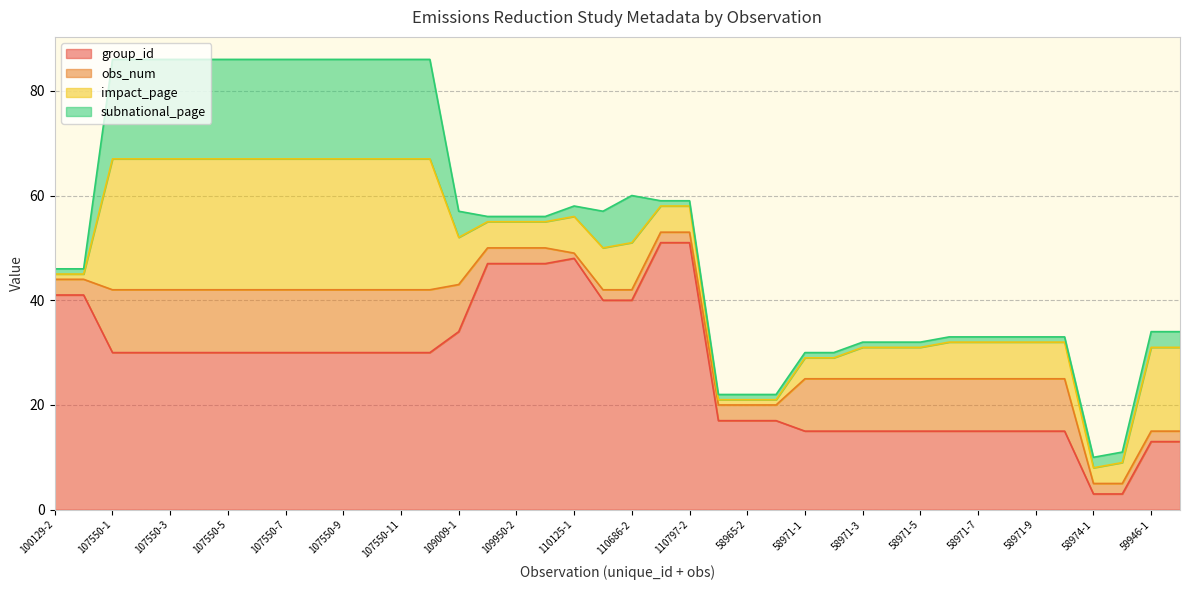

At how many categories does at least one series exceed 45?

6